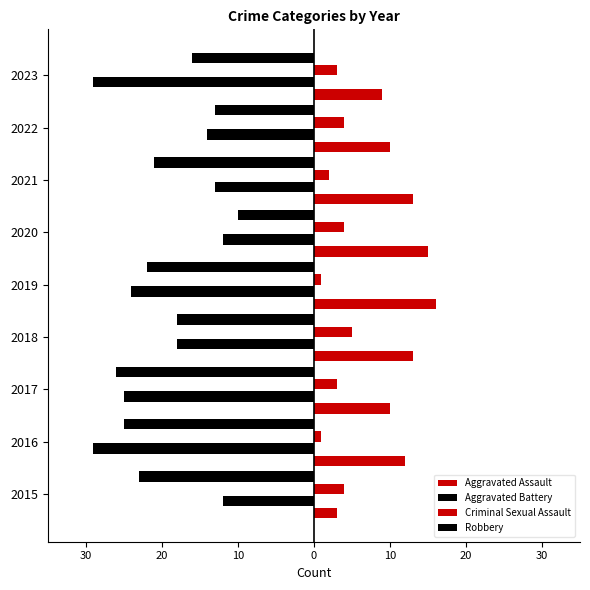

What is the difference between the maximum and minimum values in the Robbery series?

16